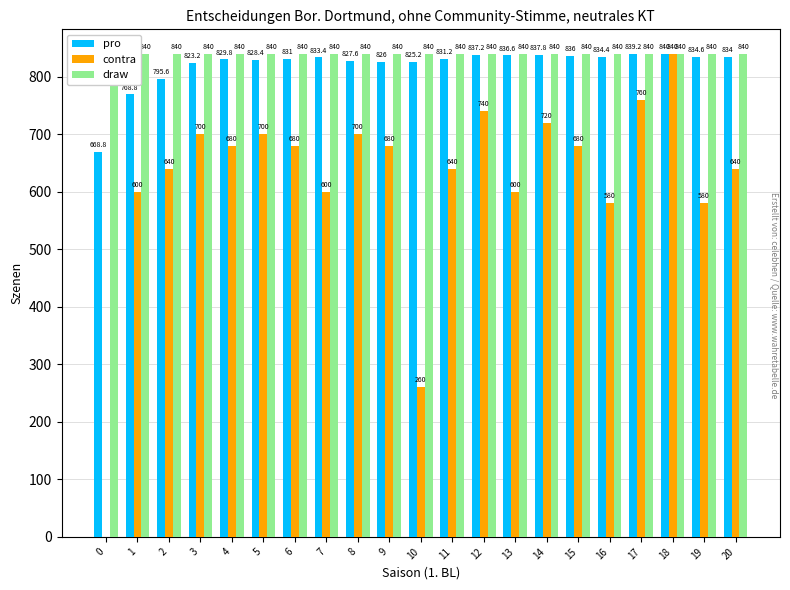

Which series has the largest total across all categories?

draw